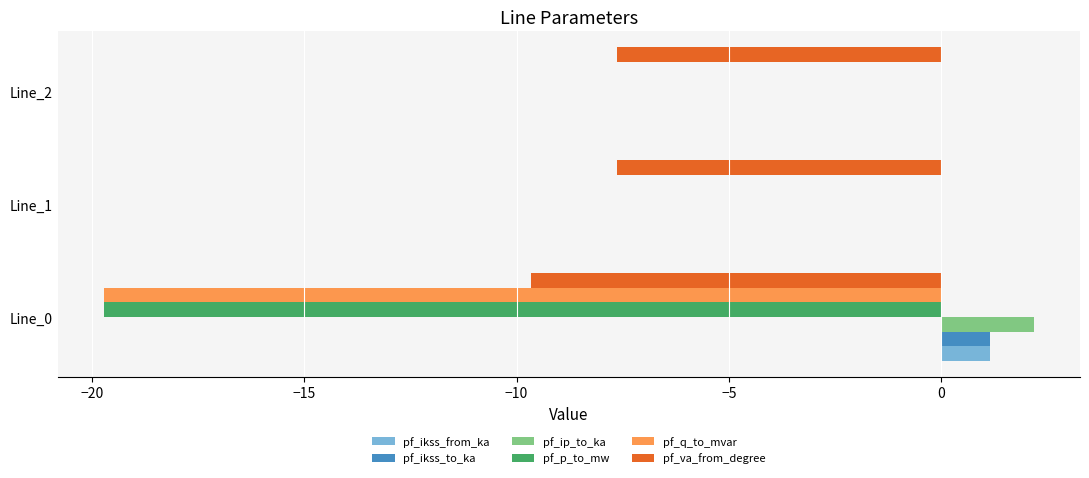

The value of pf_va_from_degree at Line_1 is -7.6. True or false?

True